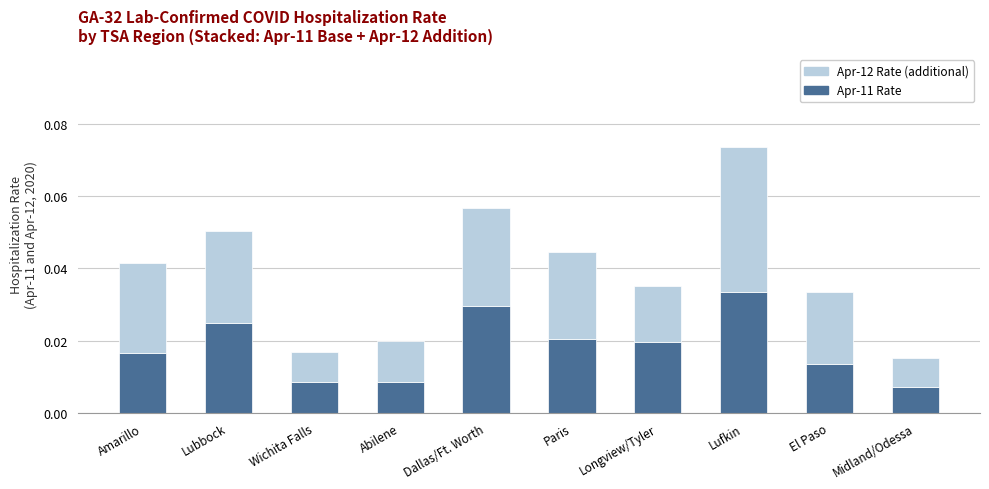

How many data points does each series have?

10